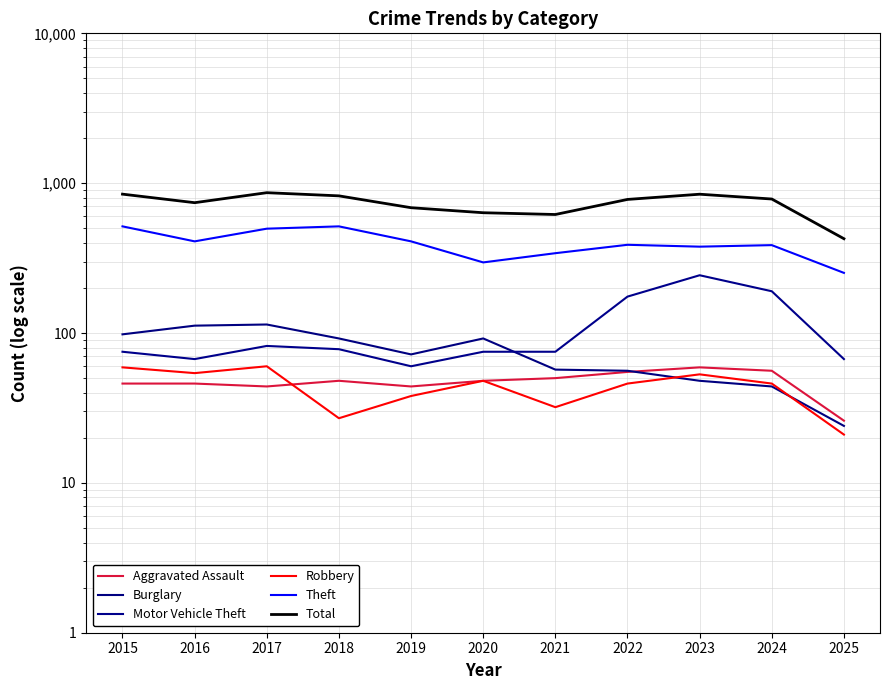

Count the number of data series in this chart.

6